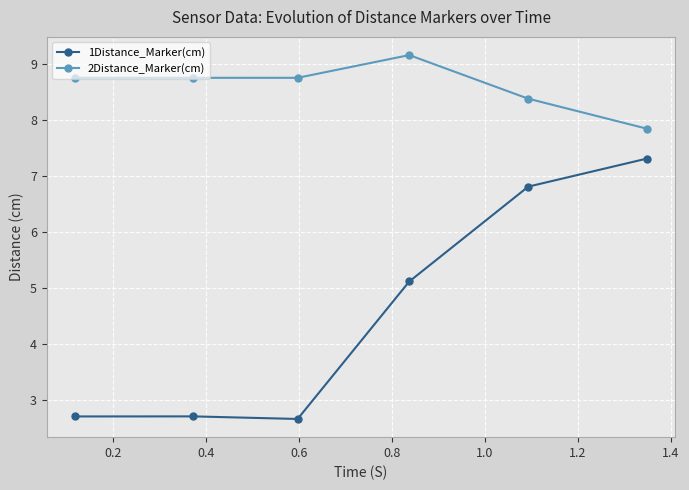

What is the value of the 2Distance_Marker(cm) point at the 4th from the left?

9.2